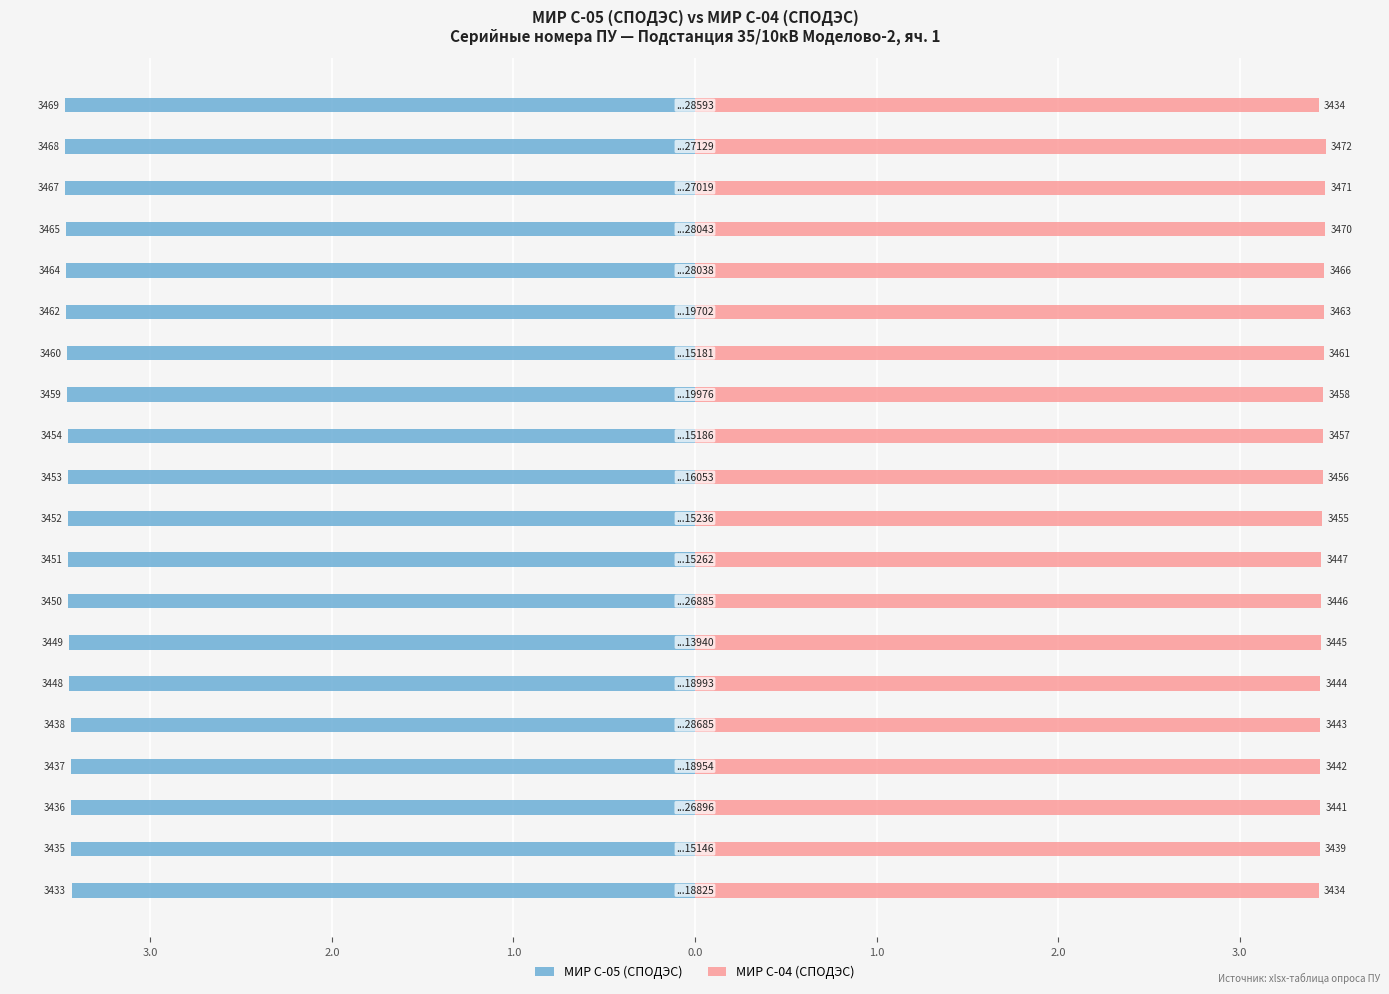

Rank the series by their maximum value, from lowest to highest.

МИР С-05 (СПОДЭС), МИР С-04 (СПОДЭС)